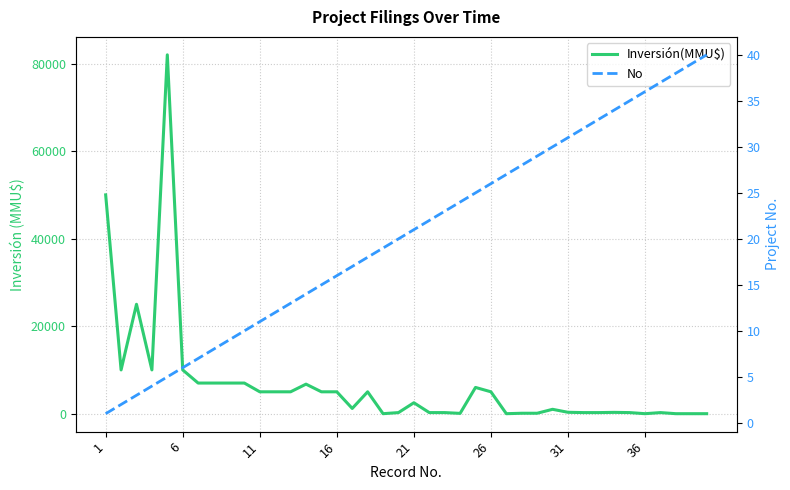

Reading right to left, extract all data points from this chart.

Inversión(MMU$): 0	0	0	250	0	250	300	250	250	319	1000	100	100	0	5000	6000	72	250	250	2500	250	0	5000	1200	5000	5000	6750	5000	5000	5000	7000	7000	7000	7000	10000	82000	10000	25000	10000	50000
No: 40	39	38	37	36	35	34	33	32	31	30	29	28	27	26	25	24	23	22	21	20	19	18	17	16	15	14	13	12	11	10	9	8	7	6	5	4	3	2	1